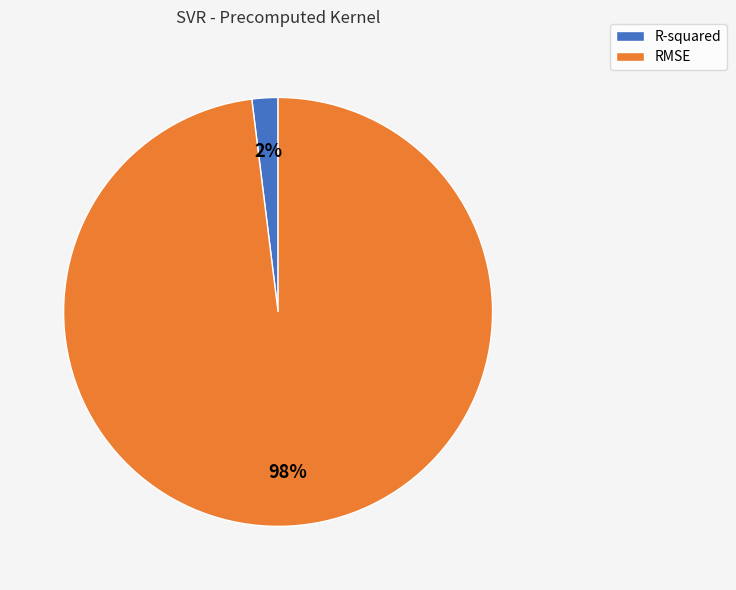

The RMSE slice represents 90% of the pie. True or false?

False